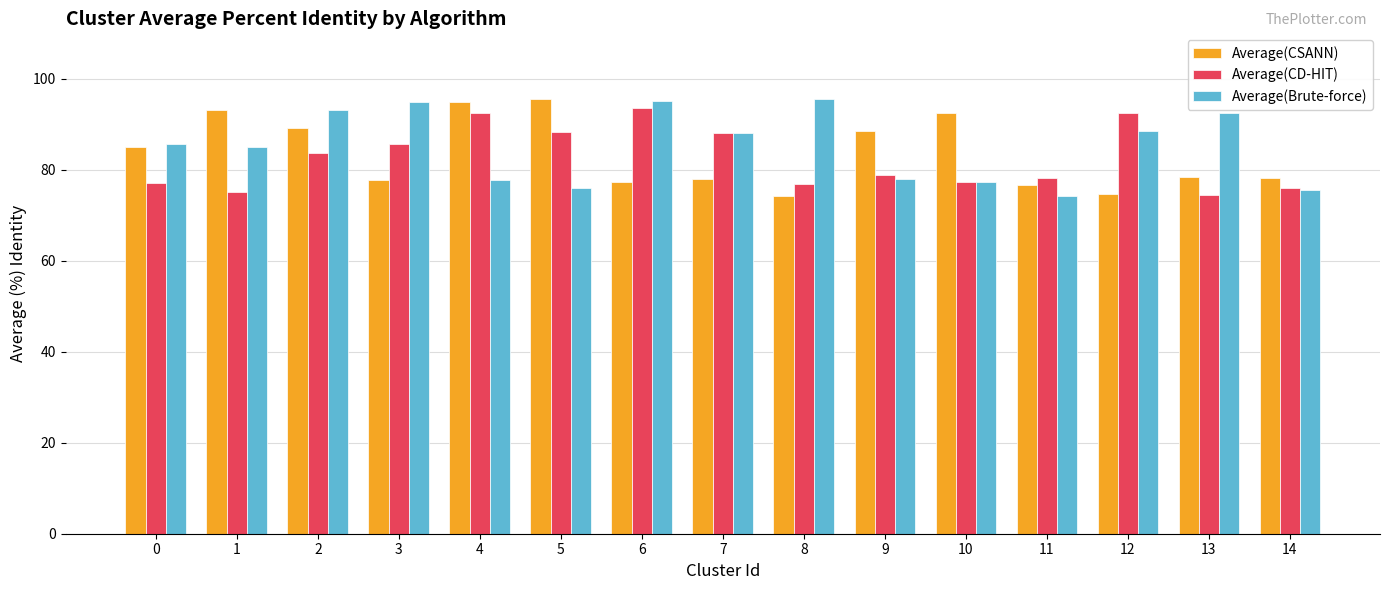

Read the Average(CSANN) value at 10.

92.5